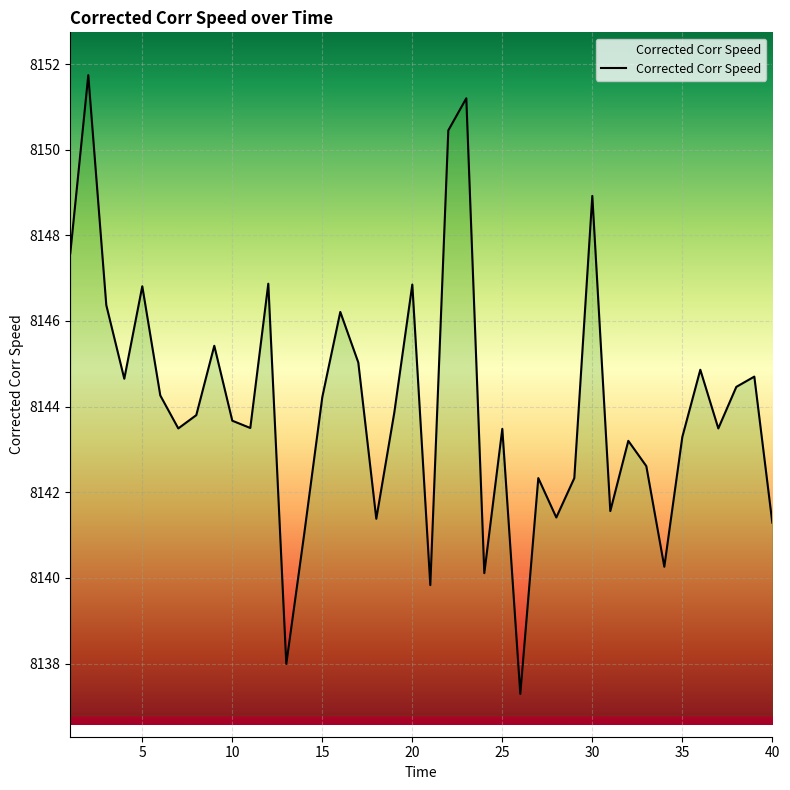

What is the difference between the second highest and second lowest values?

13.2